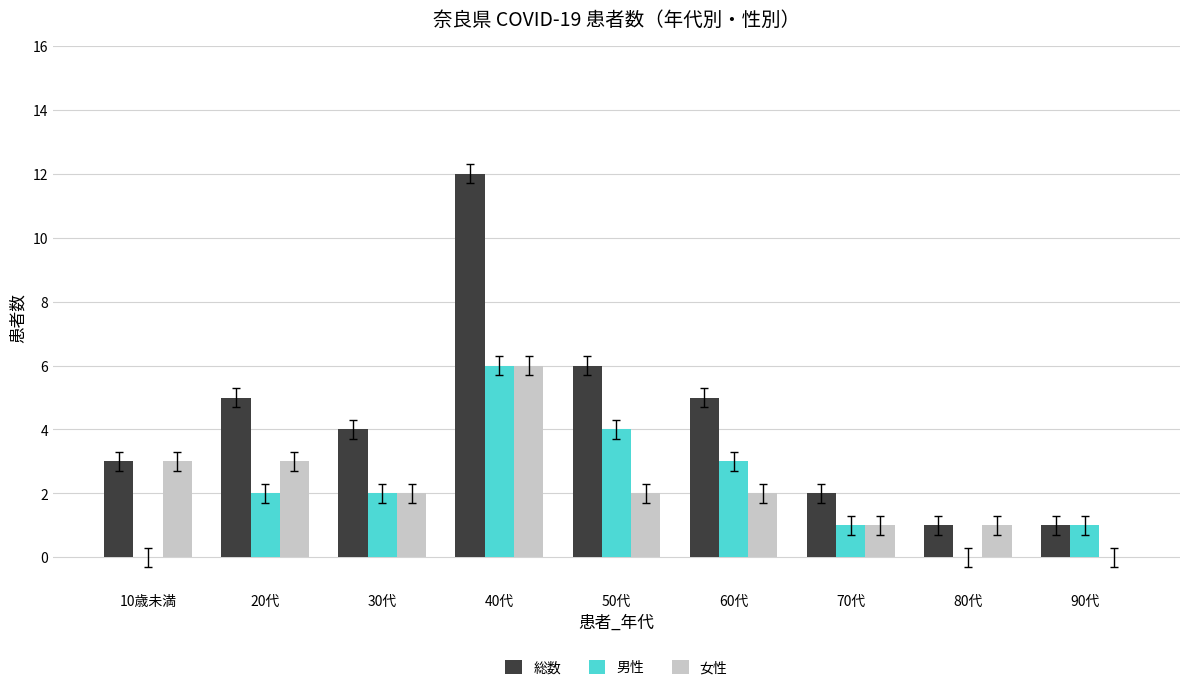

Is it true that 男性 equals 1 at 40代?

False